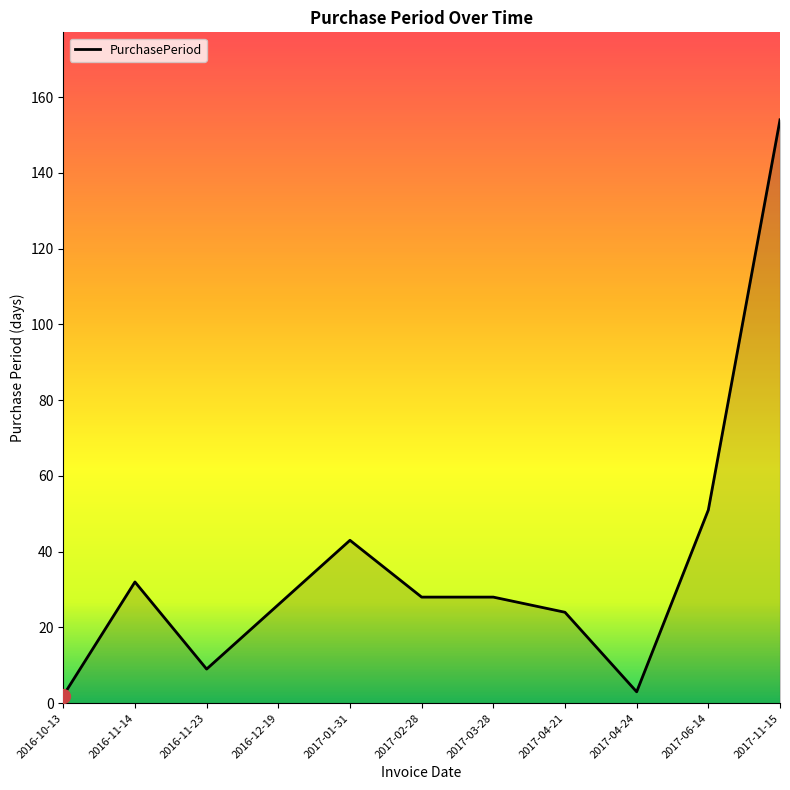

Reading left to right, transcribe all the data shown in this chart.

2016-10-13=2	2016-11-14=32	2016-11-23=9	2016-12-19=26	2017-01-31=43	2017-02-28=28	2017-03-28=28	2017-04-21=24	2017-04-24=3	2017-06-14=51	2017-11-15=154